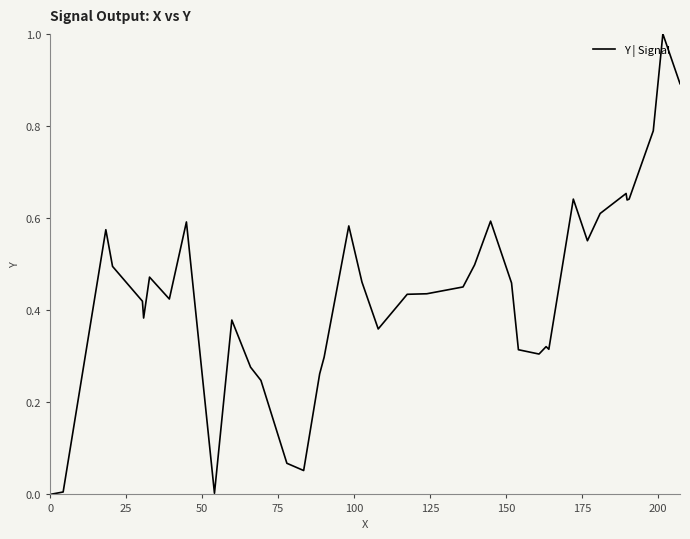

What is the difference between the maximum and minimum values?

1.0